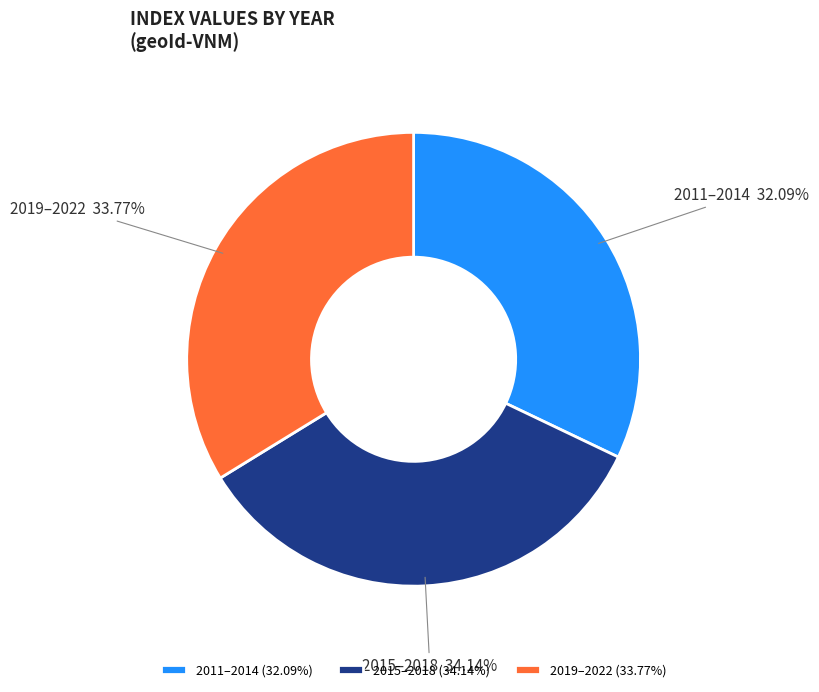

Does any single category account for the majority?

No